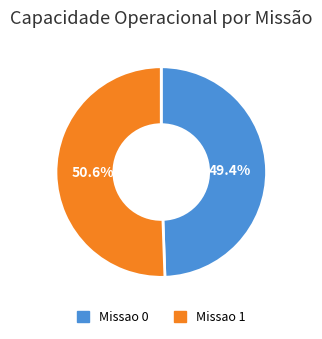

How many segments does this pie chart have?

2